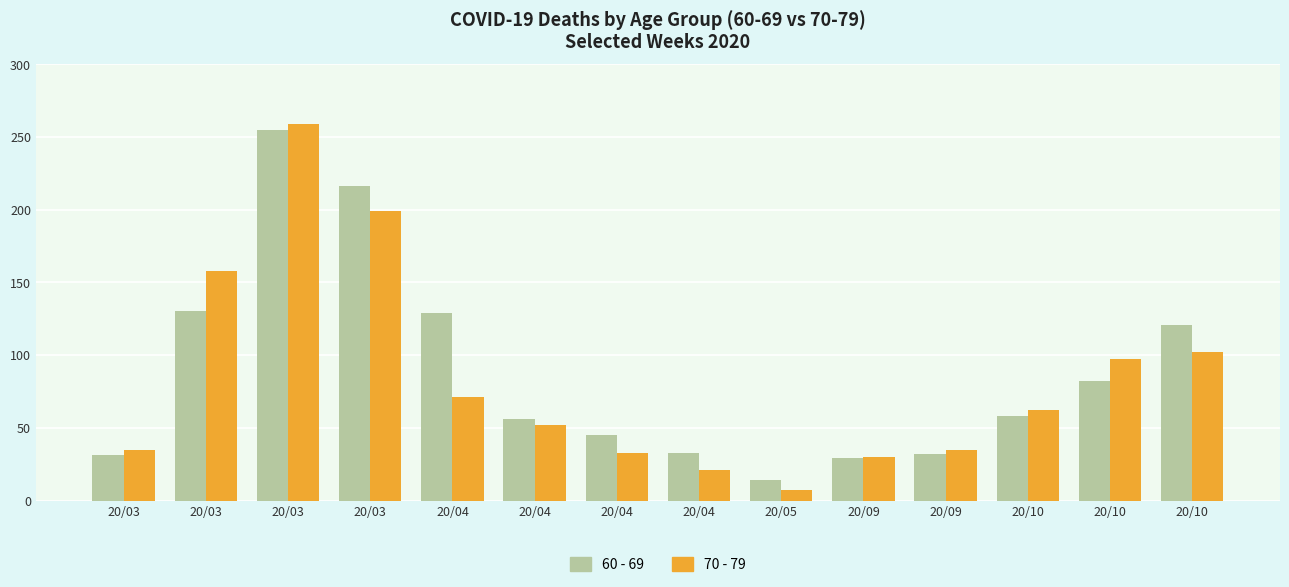

What is the difference between the second highest and minimum values in the 60 - 69 series?

202